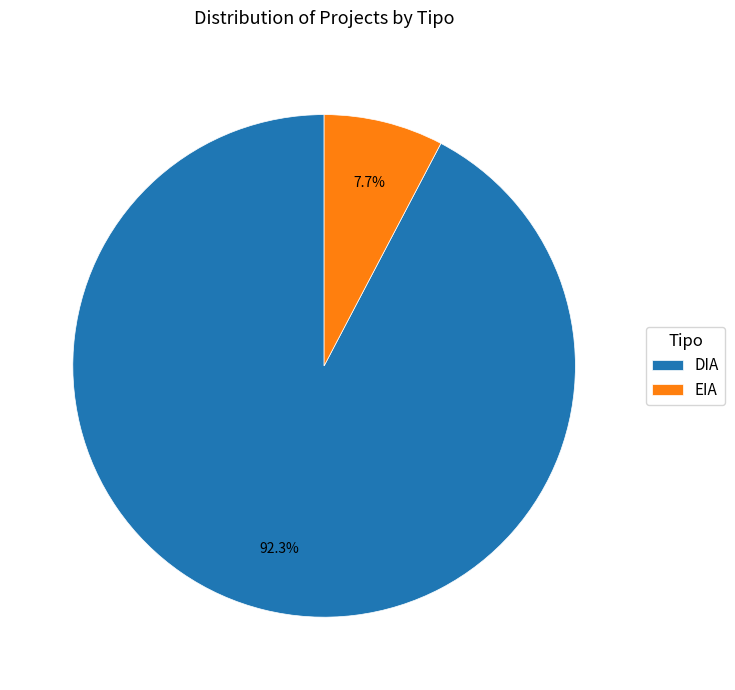

What percentage is the DIA slice, to the nearest percent?

92%